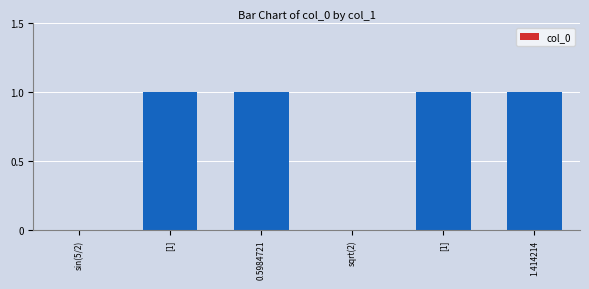

How many values are between 0 and 1?

6